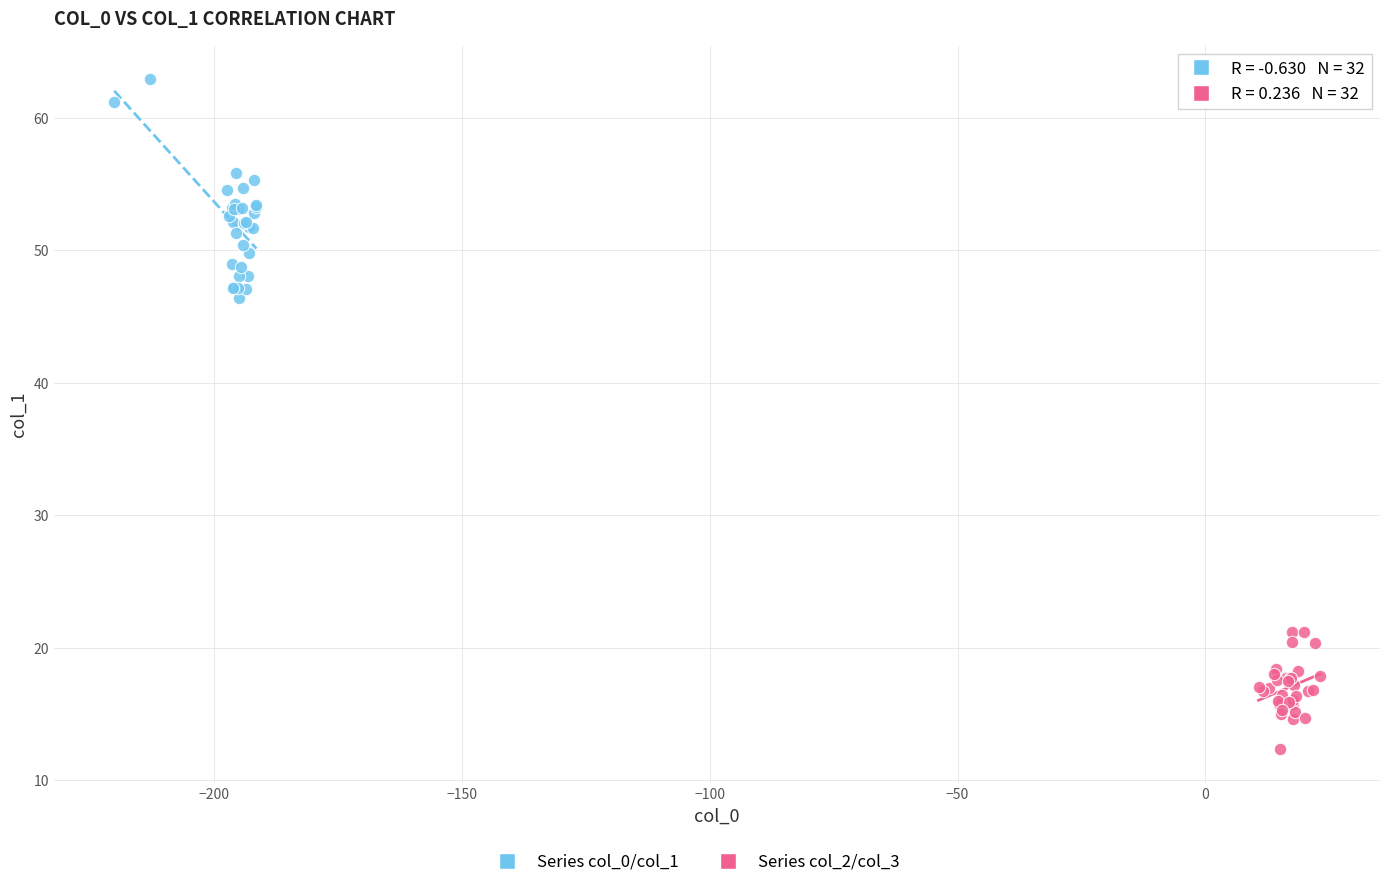

Which series contains the lowest Y value?

Series col_2/col_3